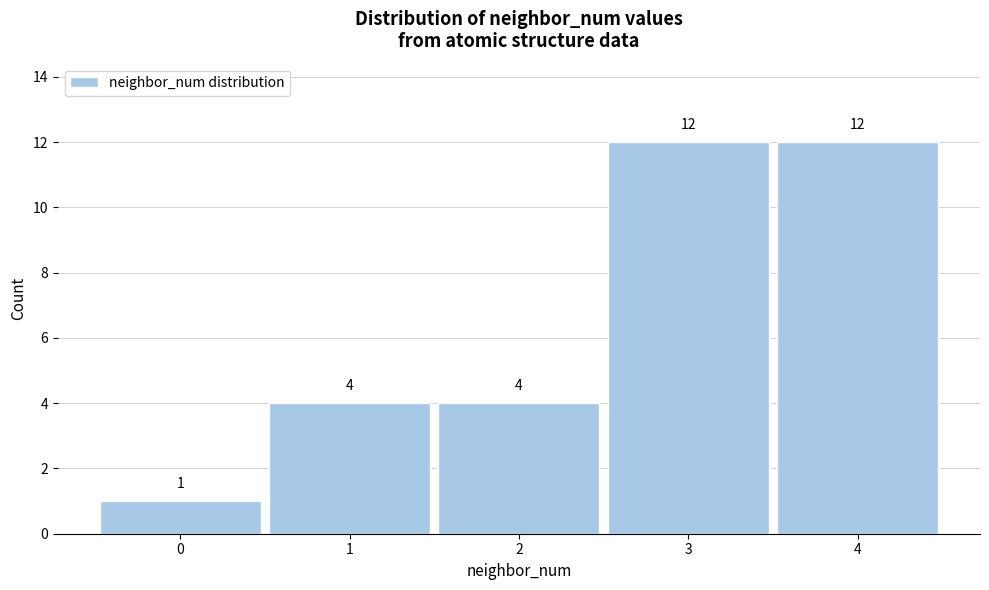

Reading left to right, transcribe this chart: for each bar, give the range it covers on the x-axis and its height.

-0.5 to 0.5: 1
0.5 to 1.5: 4
1.5 to 2.5: 4
2.5 to 3.5: 12
3.5 to 4.5: 12